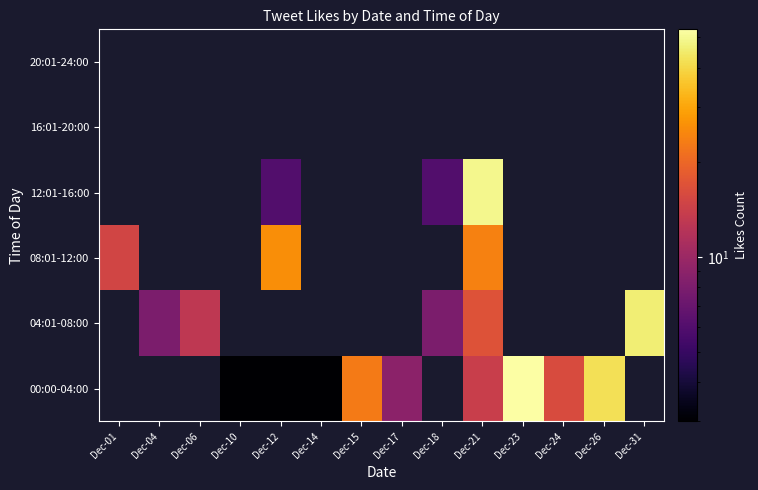

At which category does the chart reach its peak across all series?

Dec-23